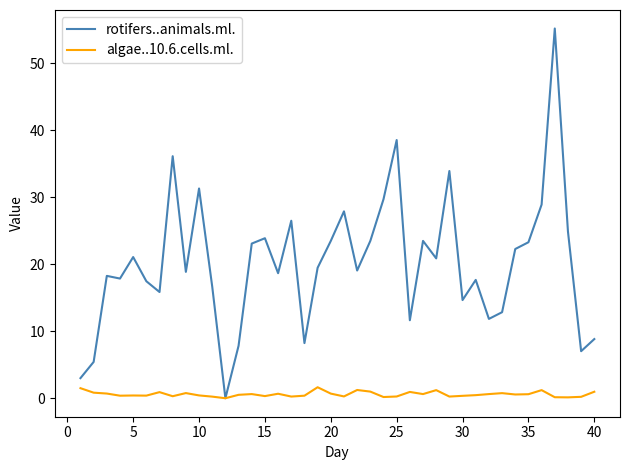

How many values in rotifers..animals.ml. are above zero?

39